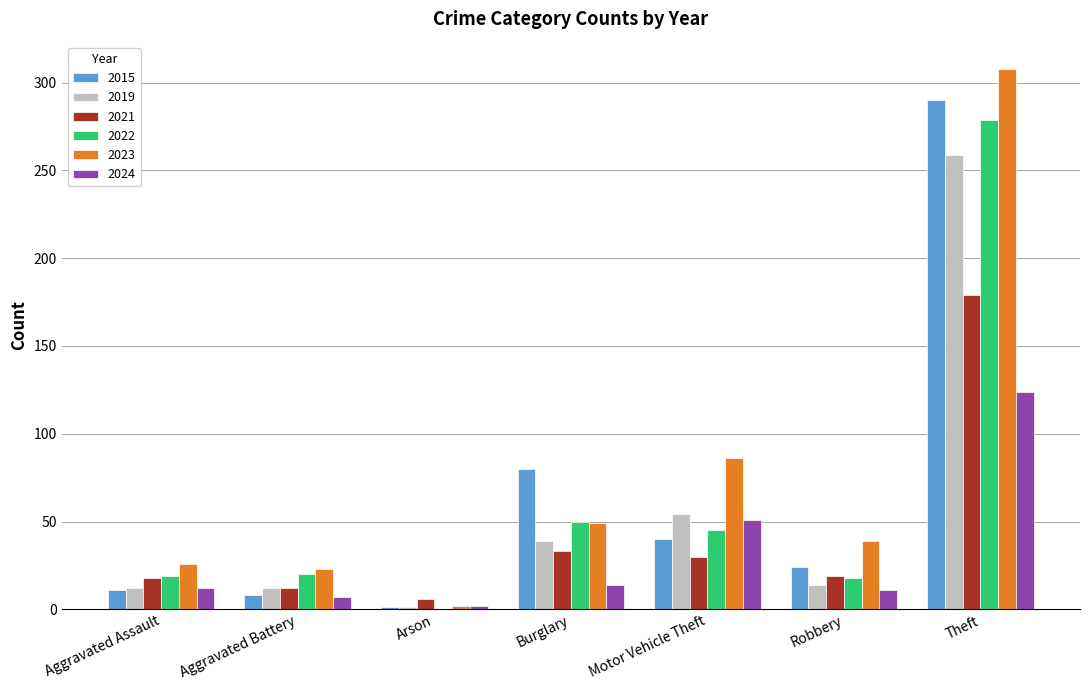

What is the sum of the 2022 values at Burglary and Aggravated Battery?

70